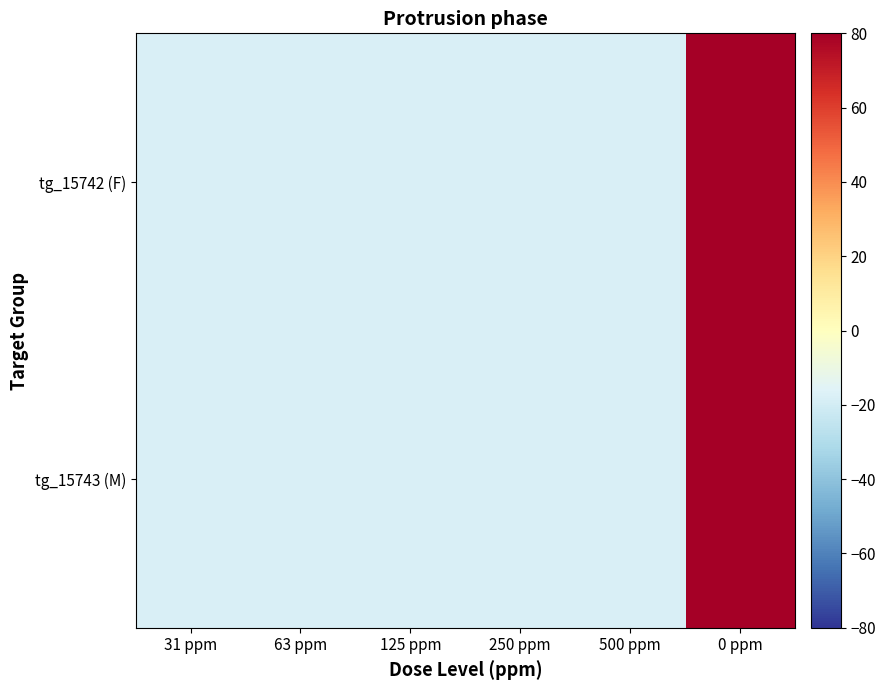

What is the smallest value displayed?

-17.9